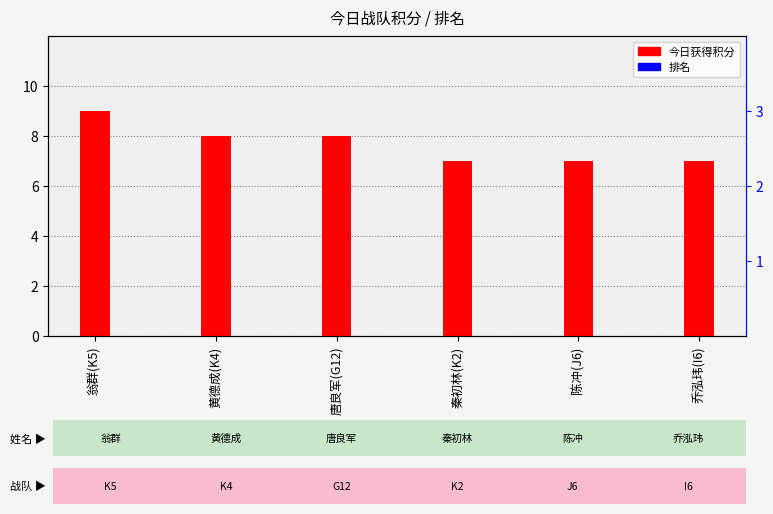

Rank the series by their average value, from highest to lowest.

今日获得积分, 排名